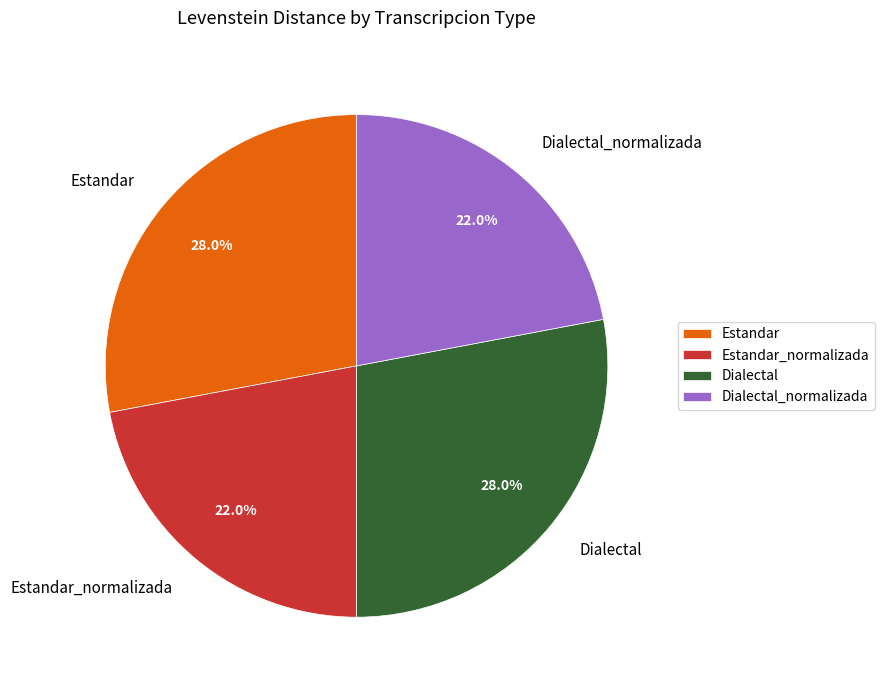

How much of the chart is everything except Dialectal_normalizada?

78.0%